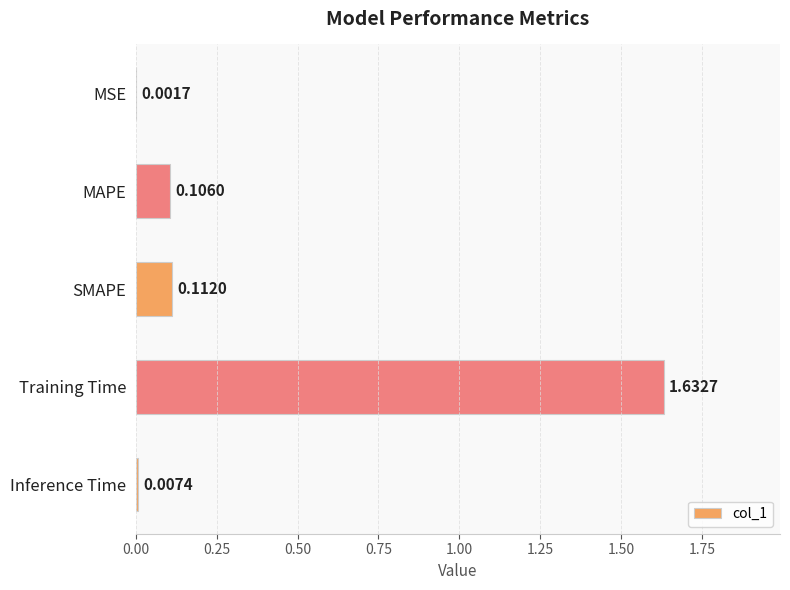

Where is the data nearest to the value 0?

MSE